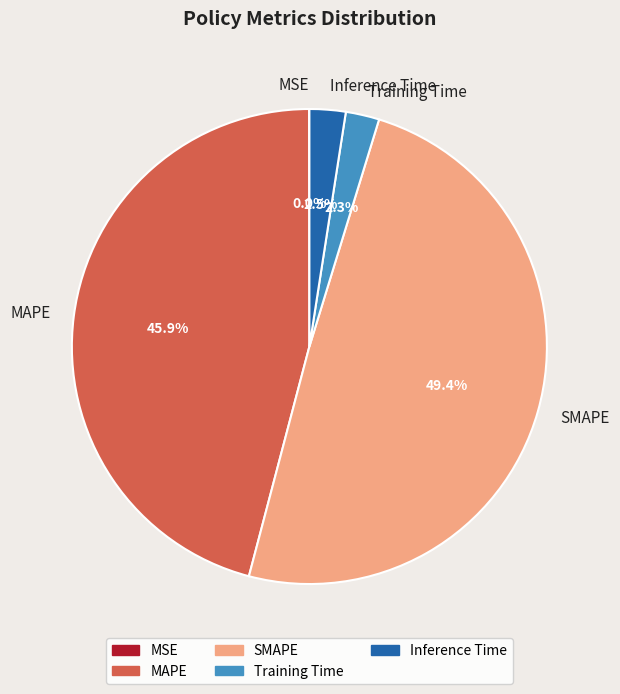

To the nearest percent, what percentage of the pie is SMAPE?

49%